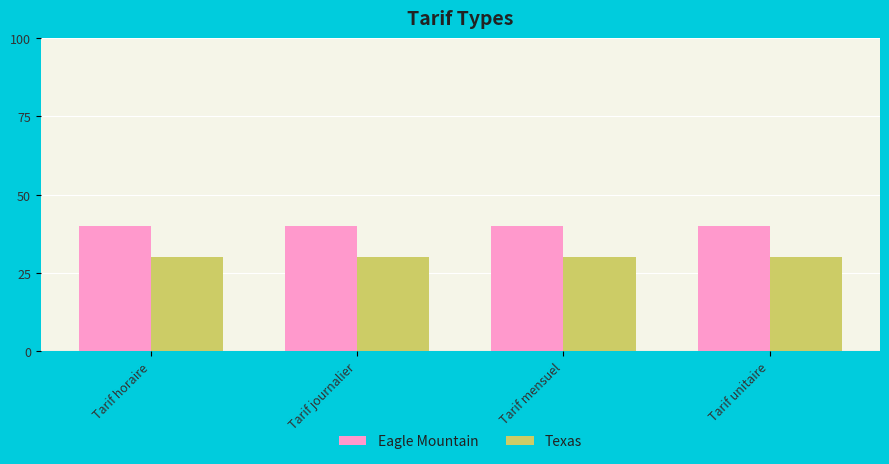

What is the spread (max minus min) of values at Tarif mensuel?

10